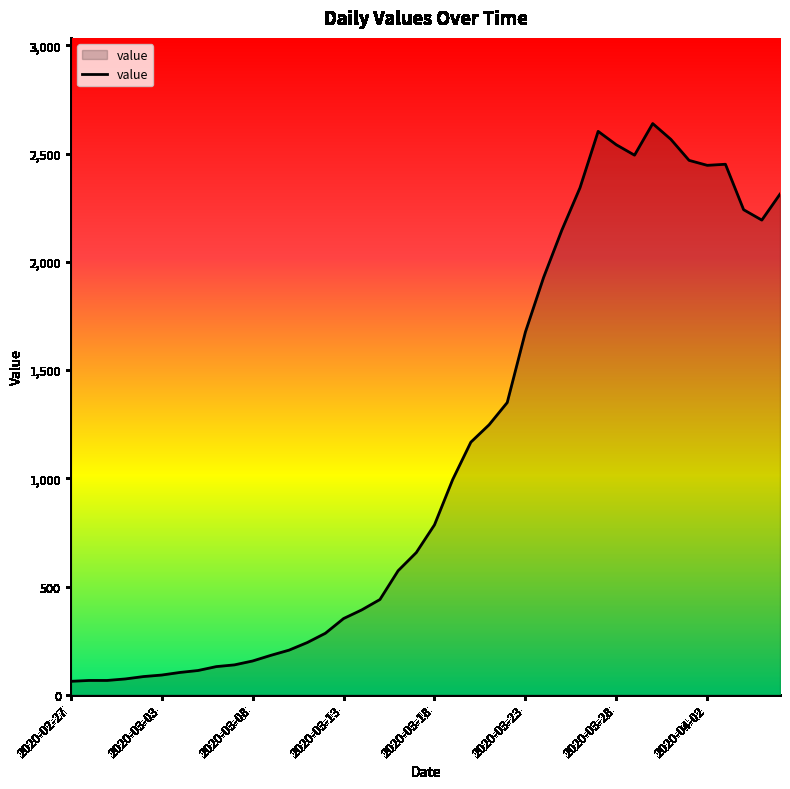

What is the maximum value shown in the chart?

2639